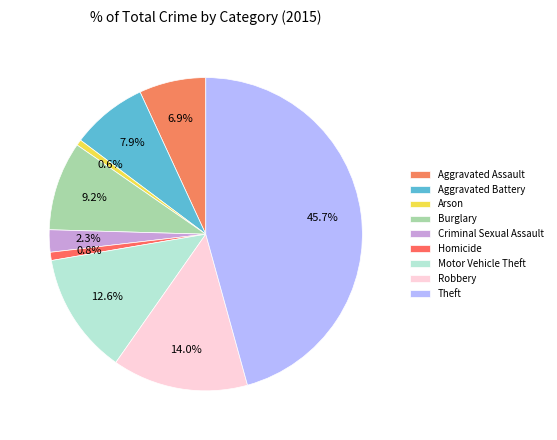

Which slice is the smallest?

Arson